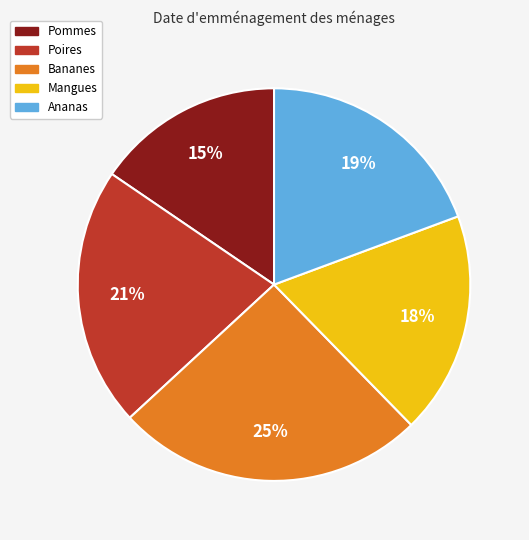

To the nearest percent, what is the combined percentage of Ananas and Mangues?

38%